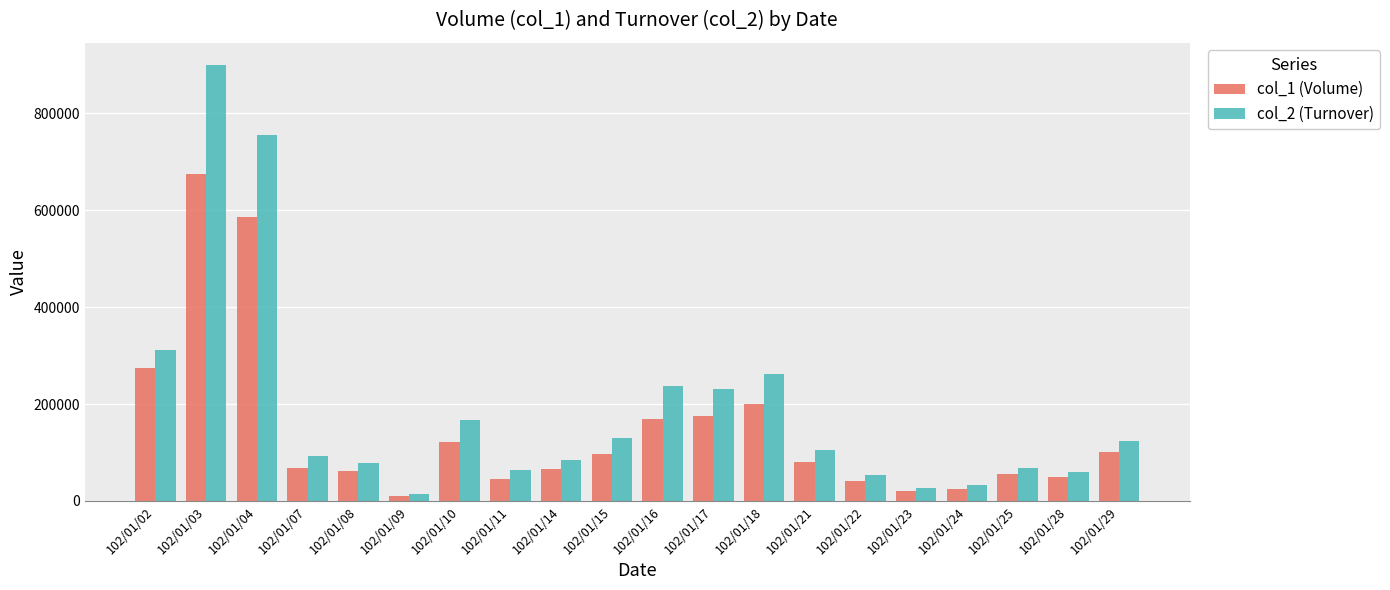

What is the value of the col_2 (Turnover) bar at the 4th from the left?

93220